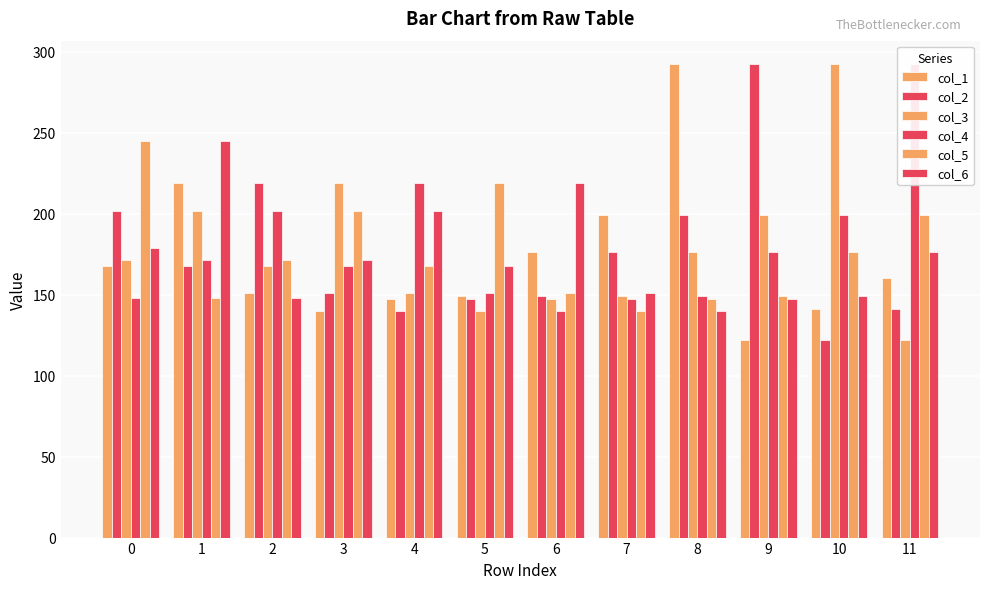

How many data points does each series have?

12